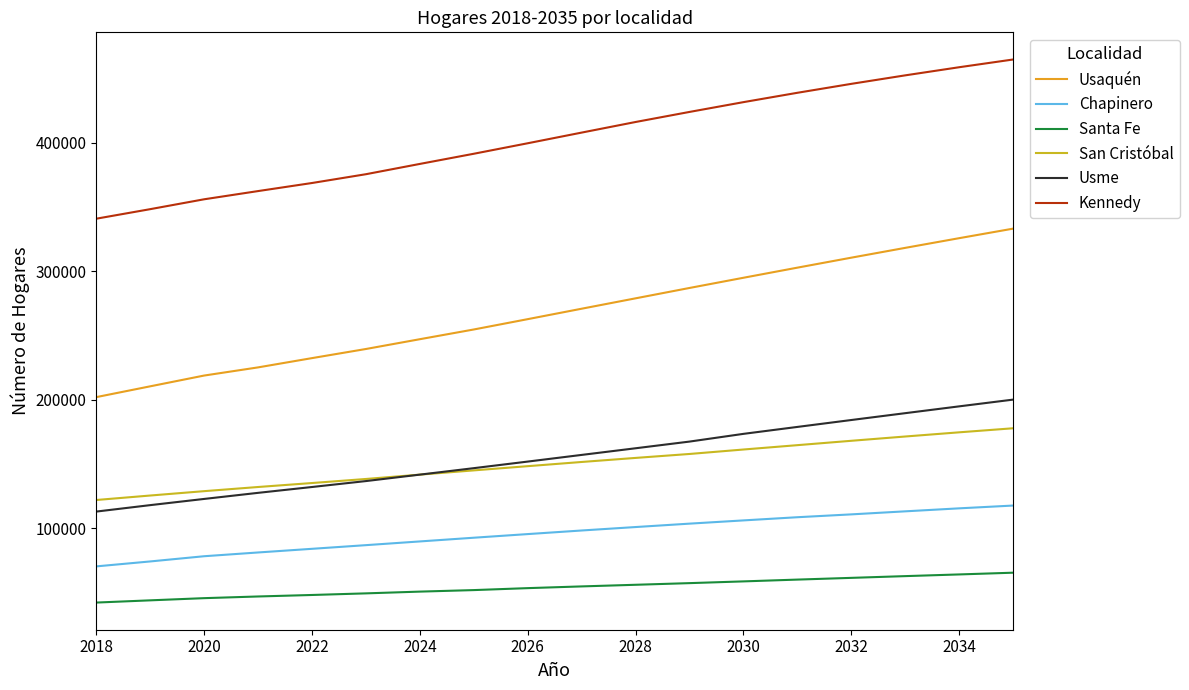

What is the minimum value shown in the chart?

42260